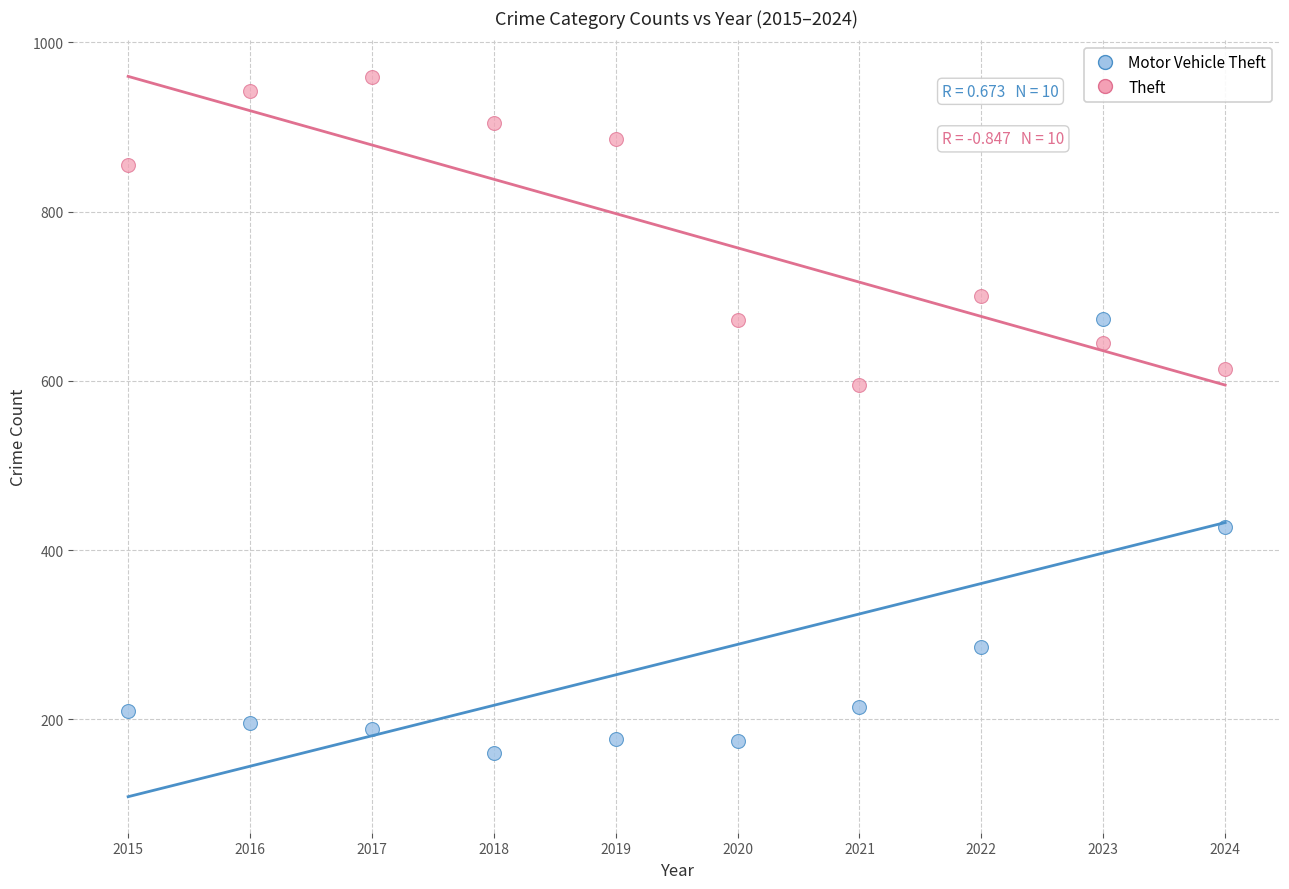

Across all data points, what is the range of Y values (max minus min)?

799